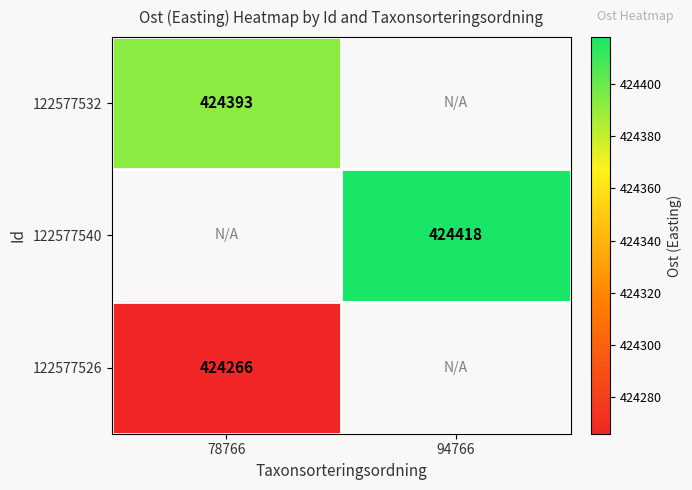

How many data points does each series have?

2